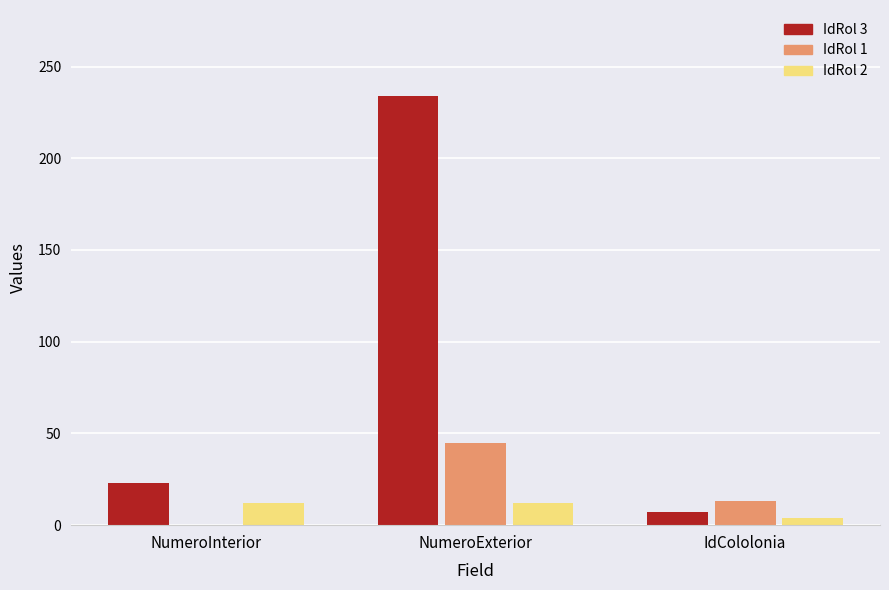

At which category is the sum across all series the highest?

NumeroExterior